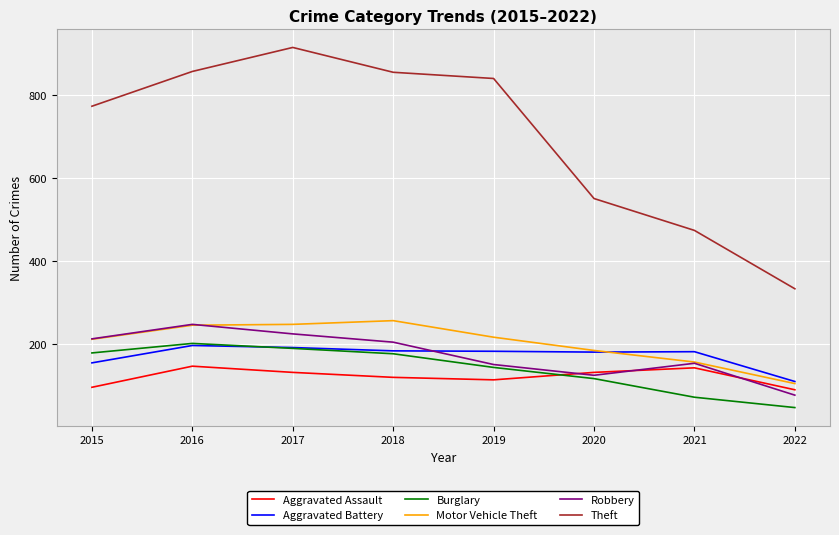

What is the total value across all series at 2022?

757